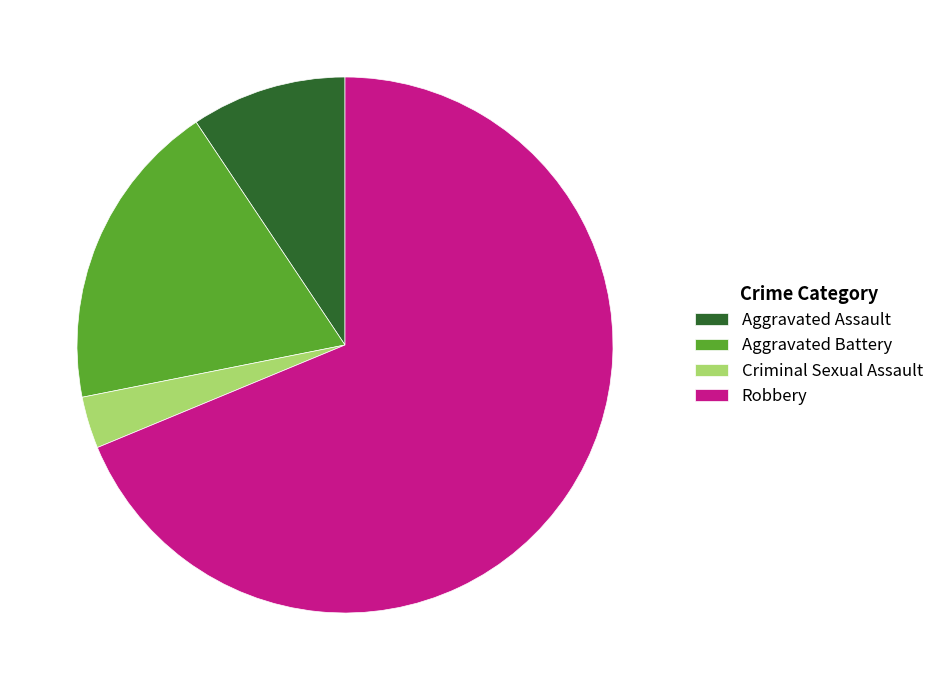

How many segments does this pie chart have?

4